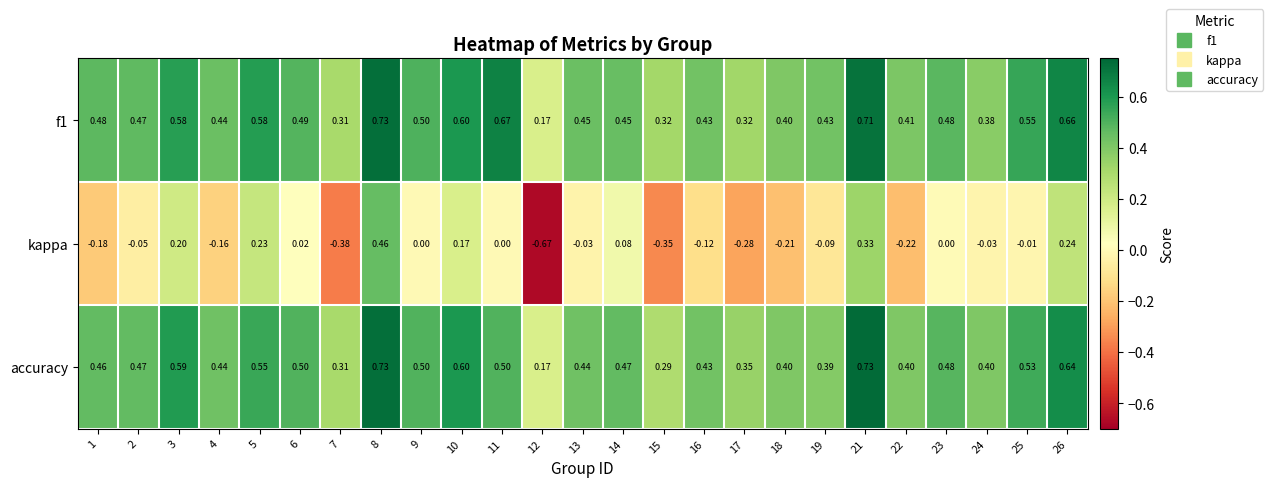

Which series has the widest spread of values?

kappa